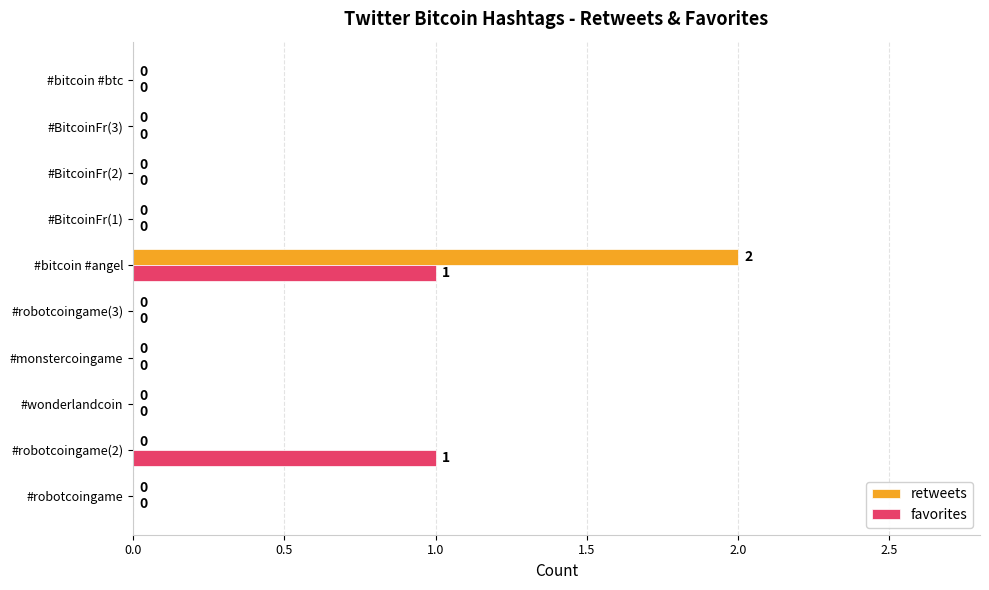

At which category does the chart reach its peak across all series?

#bitcoin #angel